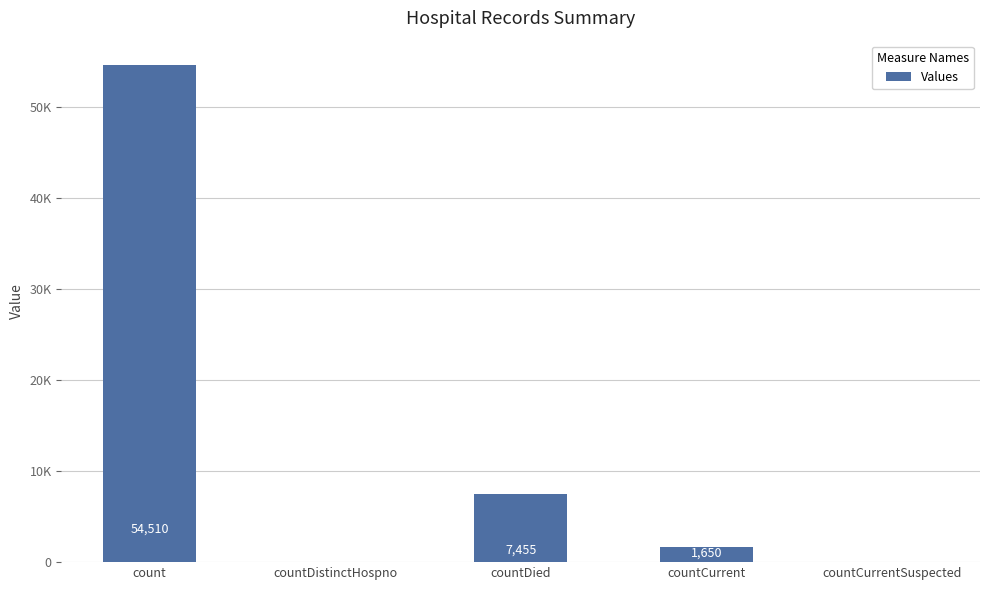

Rank the categories by value from highest to lowest.

count, countDied, countCurrent, countDistinctHospno, countCurrentSuspected